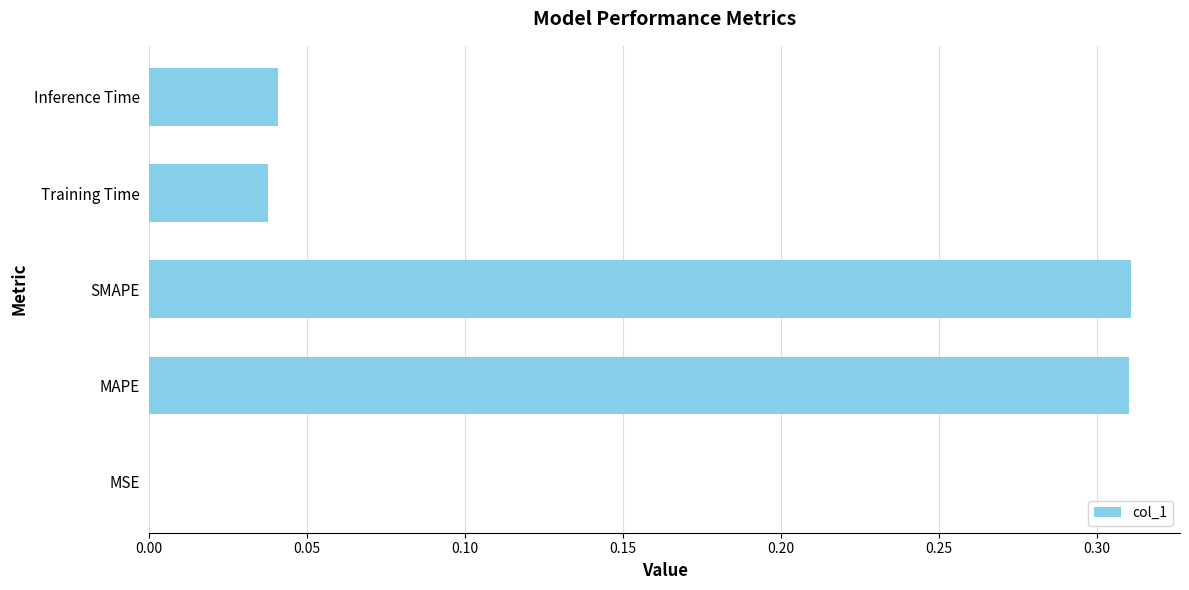

What is the sum of all values?

0.7